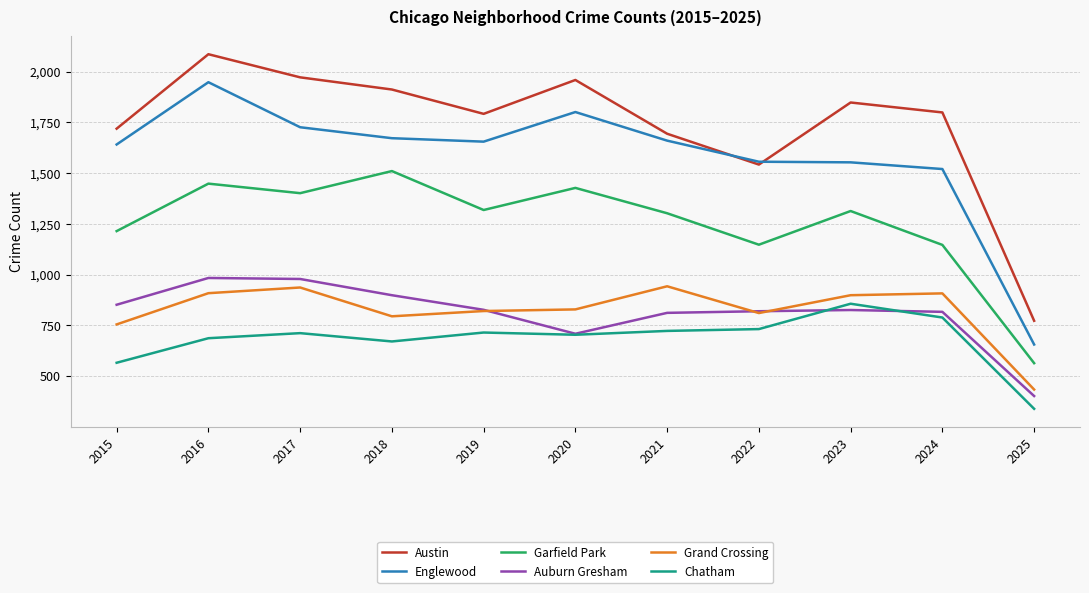

At how many categories does at least one series exceed 1080?

10